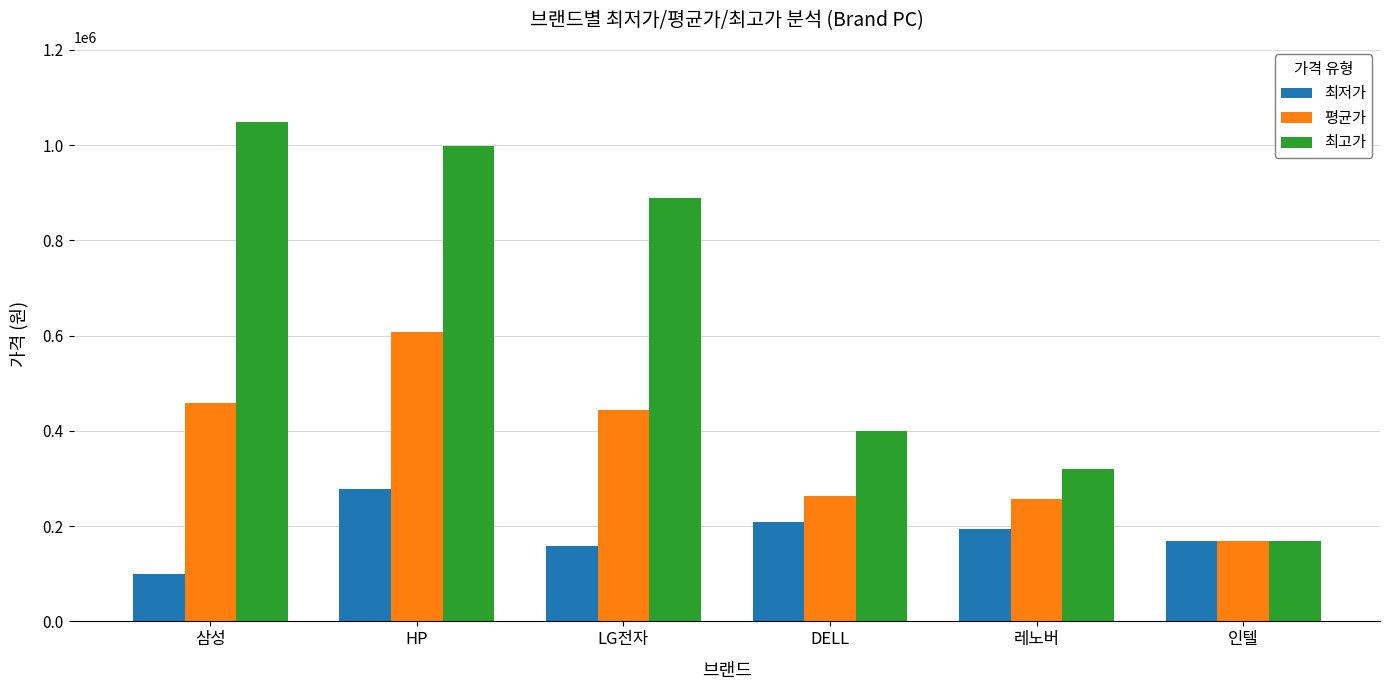

Rank the series at DELL from lowest to highest value.

최저가, 평균가, 최고가